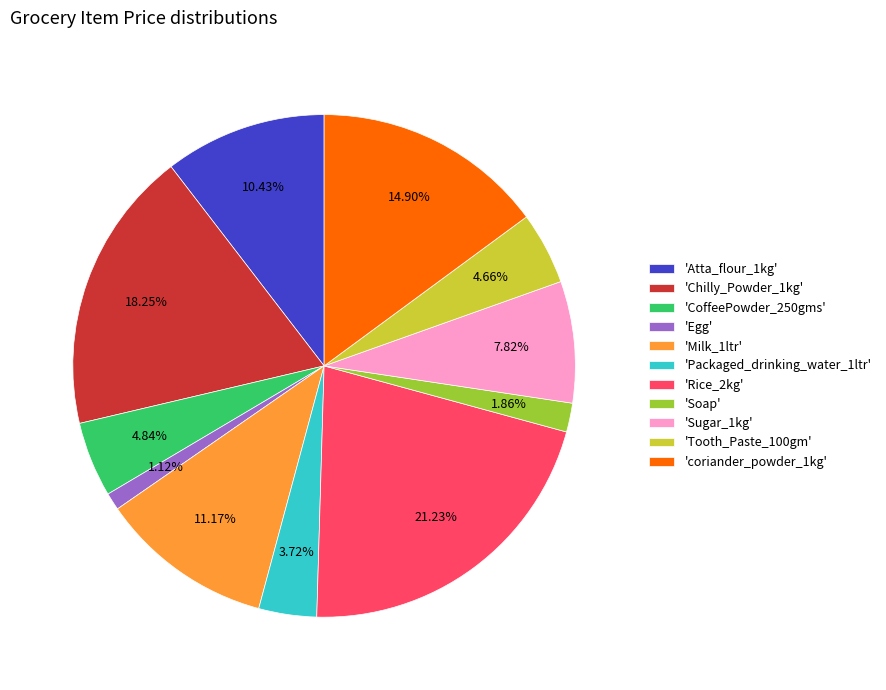

Is there any slice that represents more than half of the pie?

No